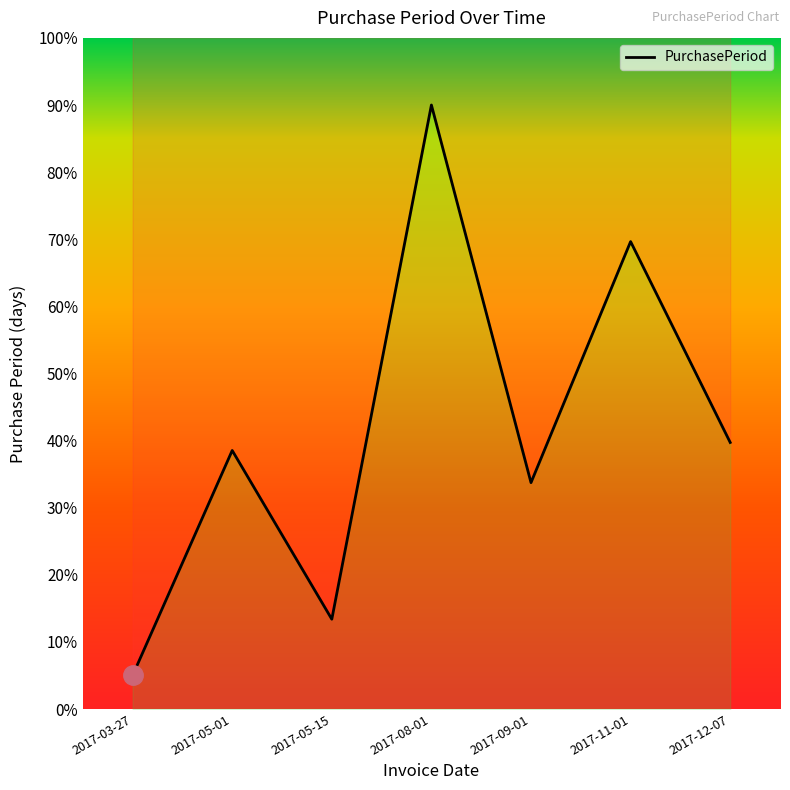

At which label does the data first exceed 38?

2017-05-01